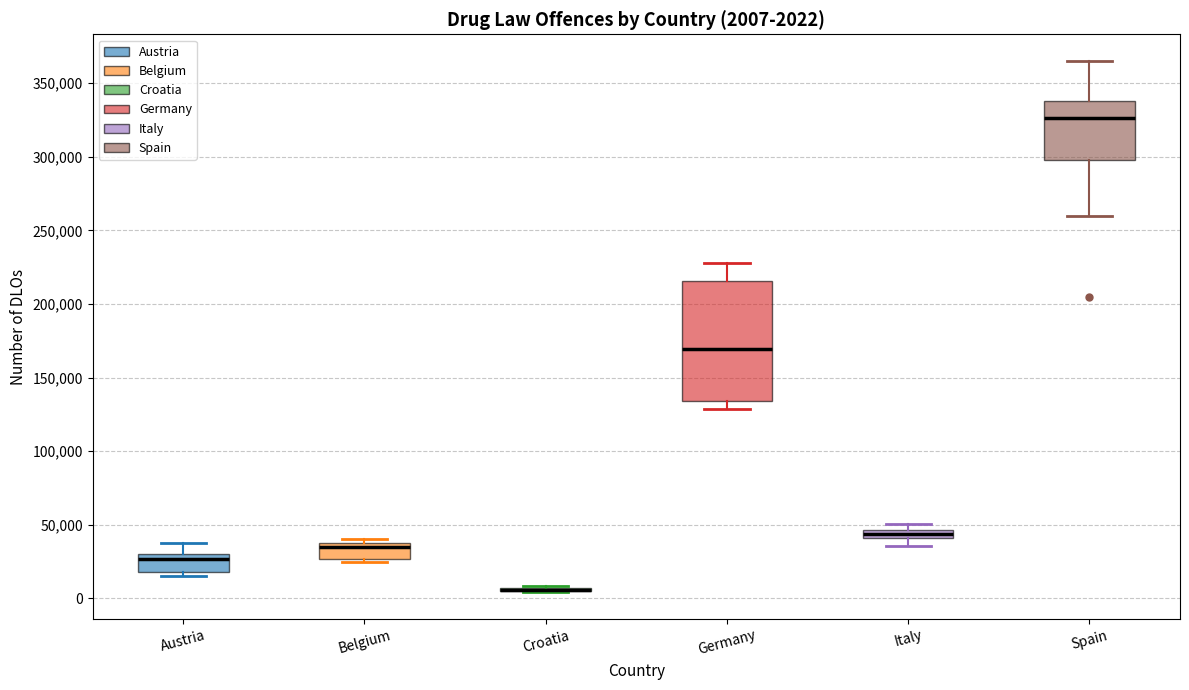

Which box is the tallest, from its lower edge to its upper edge?

Germany